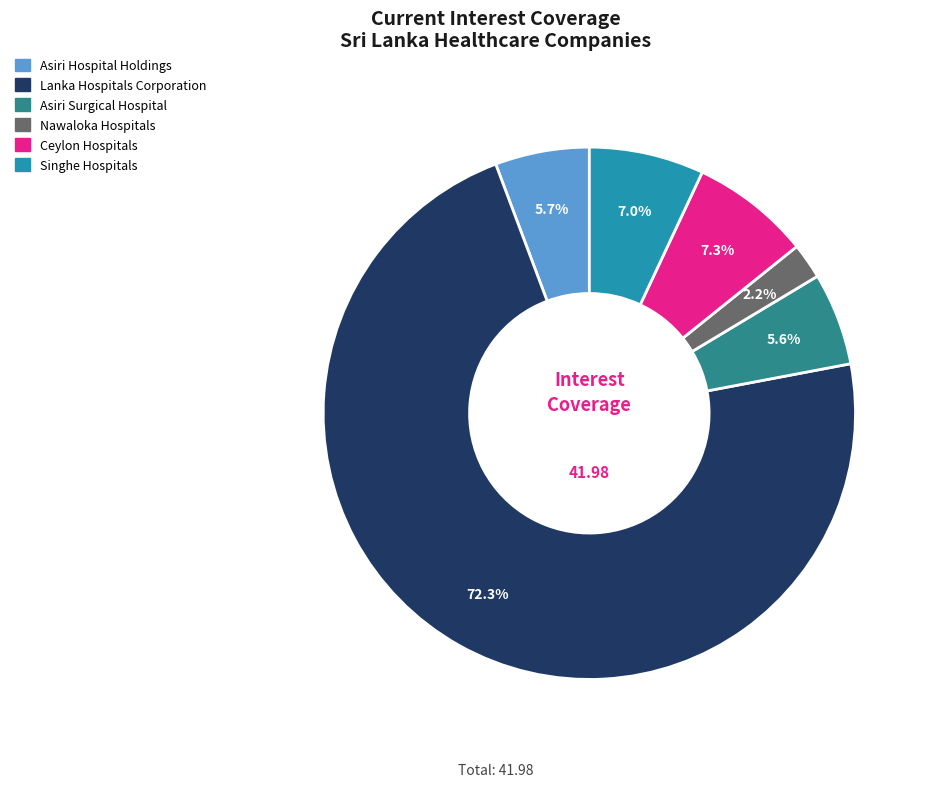

To the nearest percent, what is the combined percentage of Nawaloka Hospitals and Ceylon Hospitals?

9%